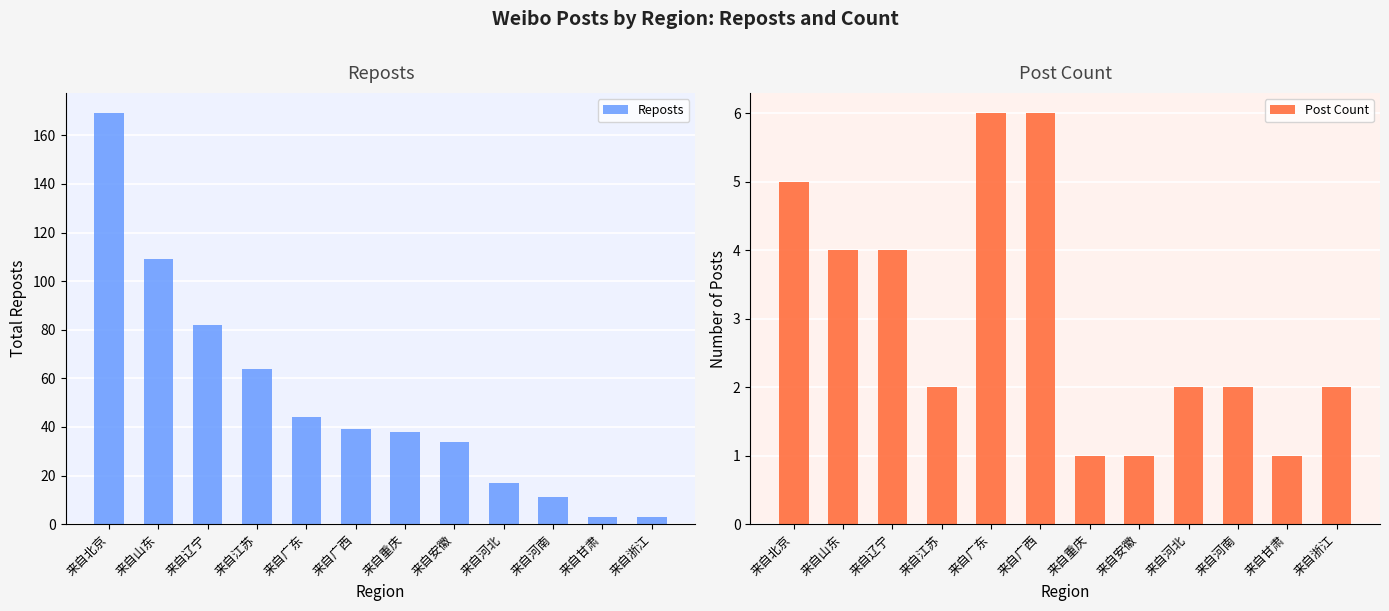

What is the label of the 2nd bar from the left?

来自山东